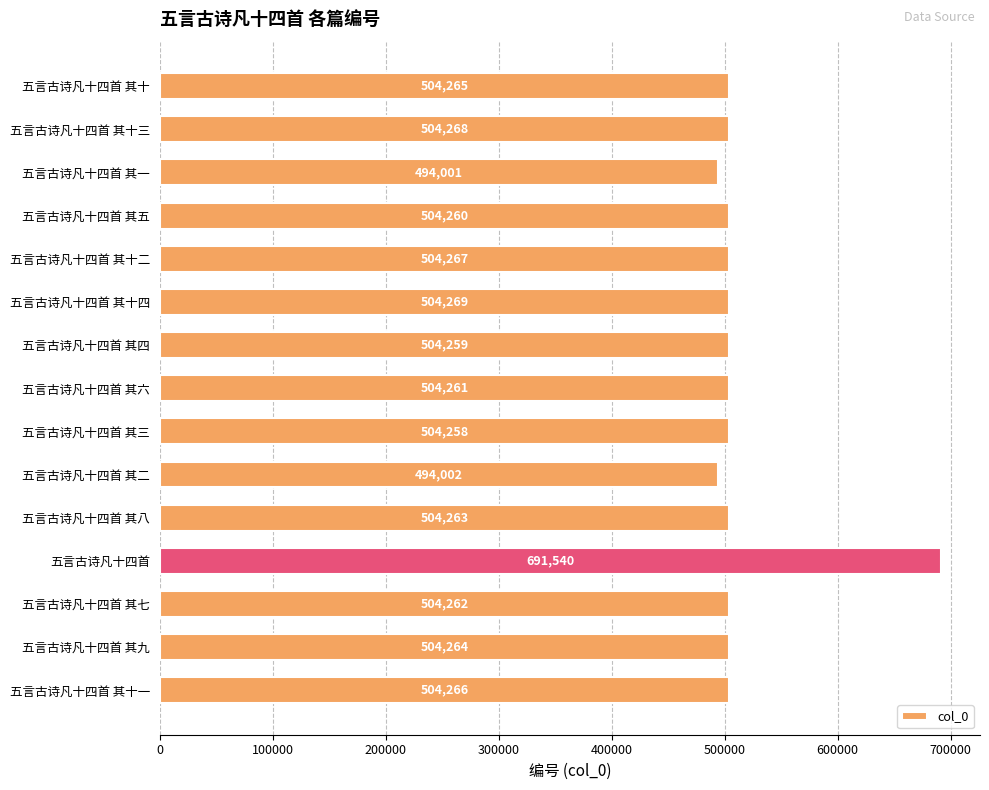

What is the label of the 14th bar from the bottom?

五言古诗凡十四首 其十三